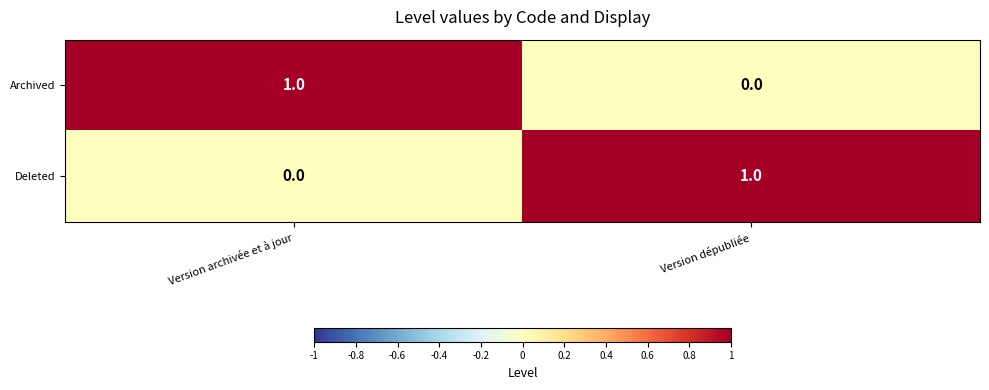

Is it true that Archived equals 1 at Version archivée et à jour?

True